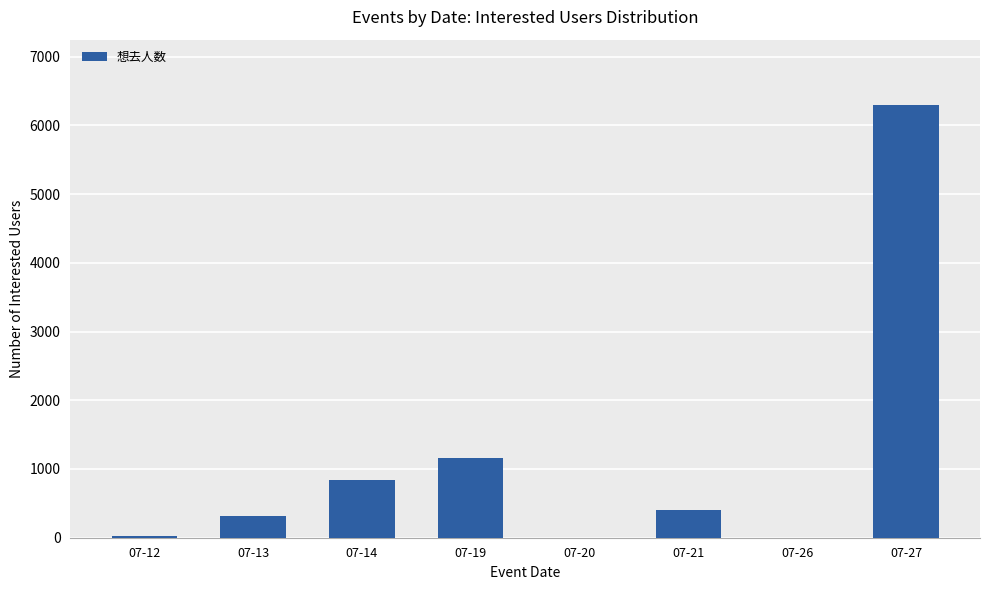

At which category does the chart reach its peak across all series?

07-27